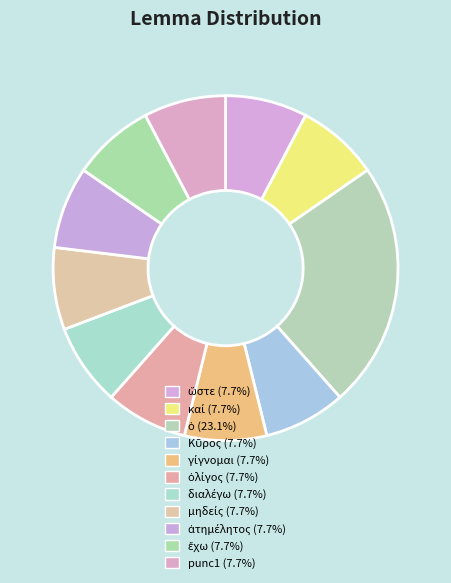

What is the ratio of the value at ὀλίγος to the value at γίγνομαι?

1.0